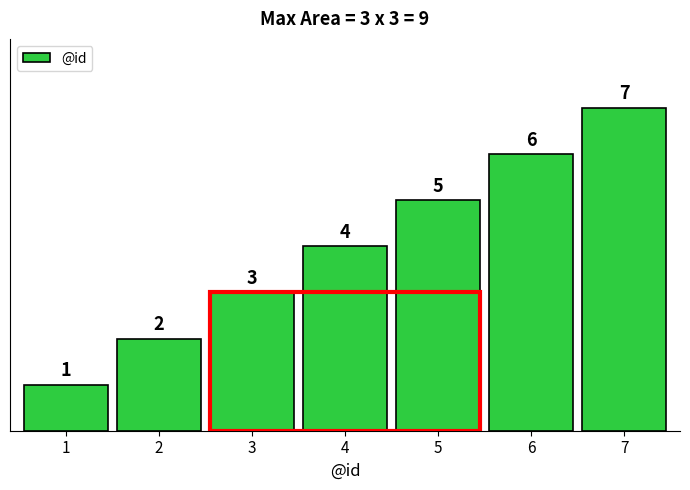

How many values are between 2 and 6?

5